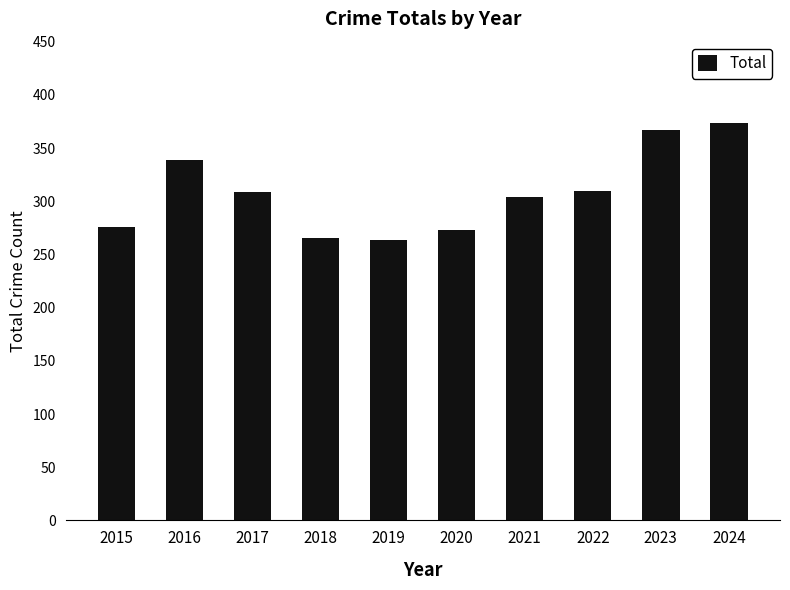

What is the greatest value displayed?

374